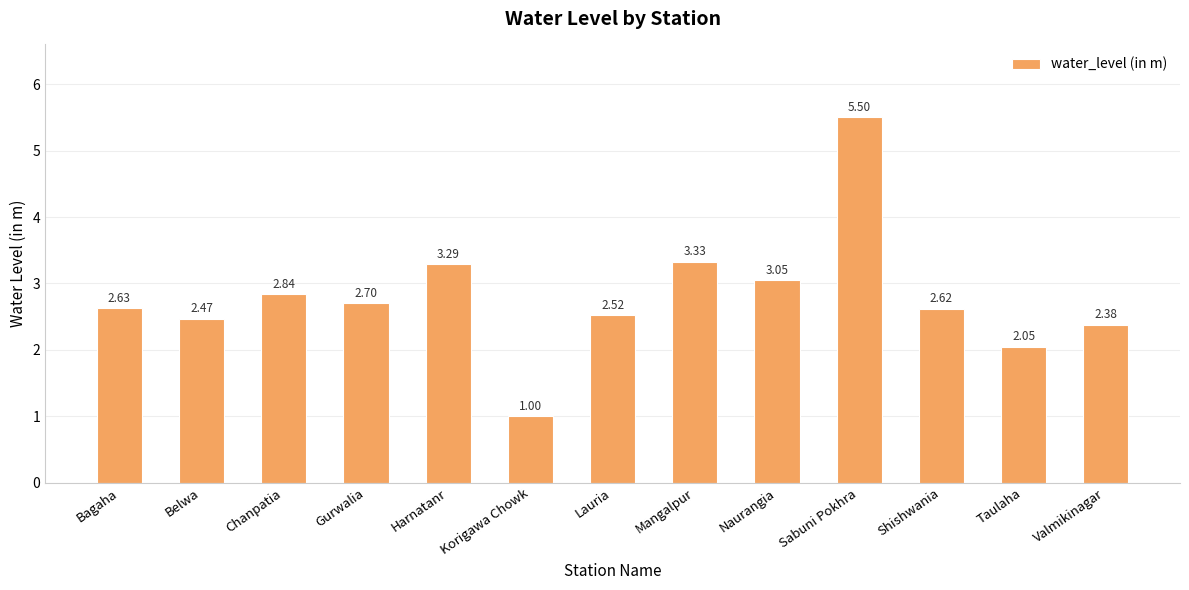

How many series are shown in this chart?

1